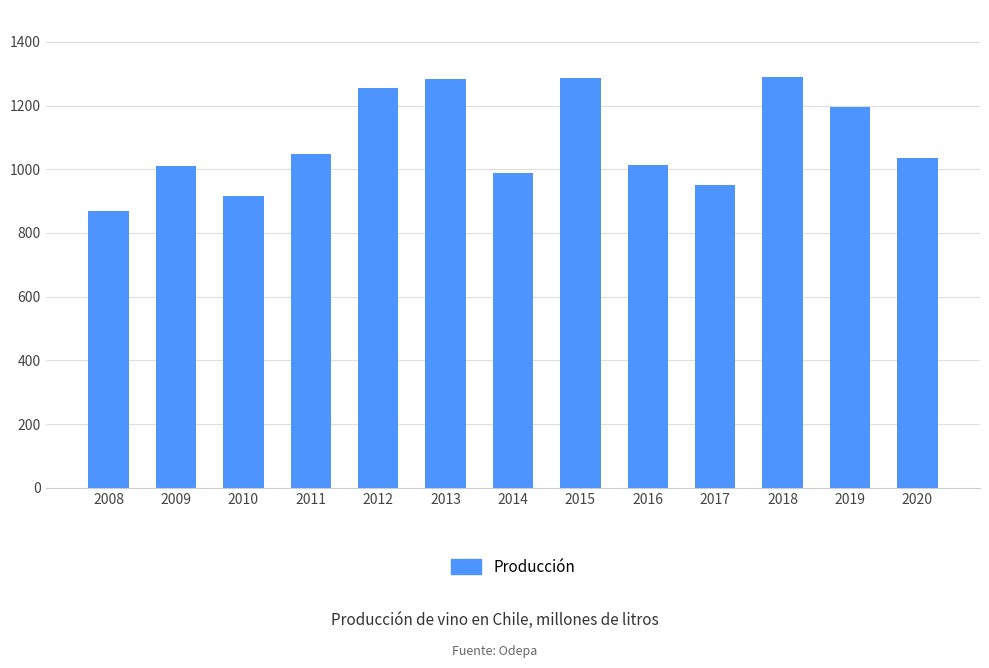

What is the difference between the values at 2017 and 2011?

97.2